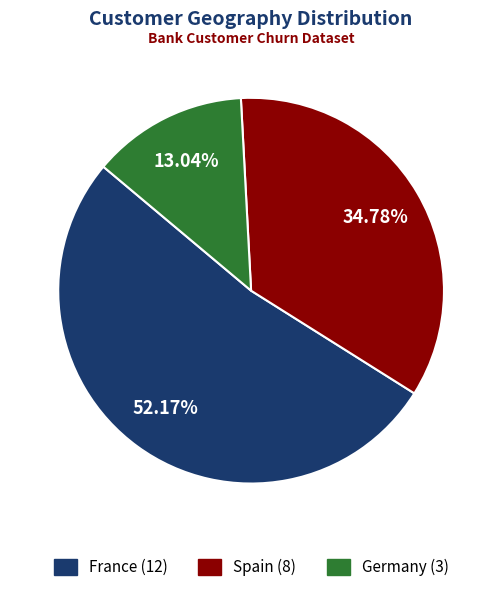

Approximately how many times larger is the value at Spain compared to Germany?

2.7